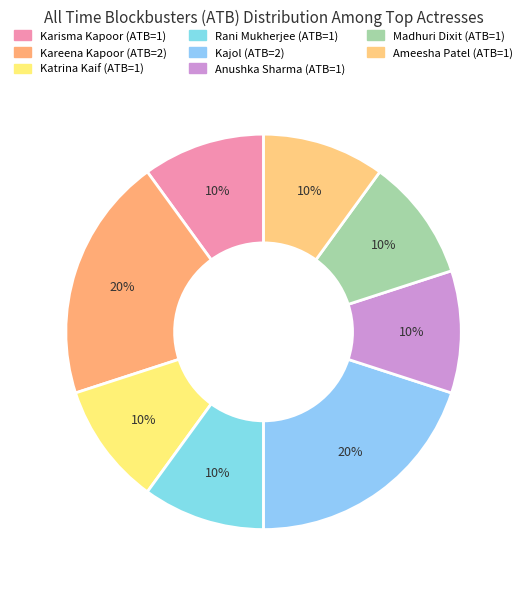

What is the largest slice in the pie chart?

Kareena Kapoor